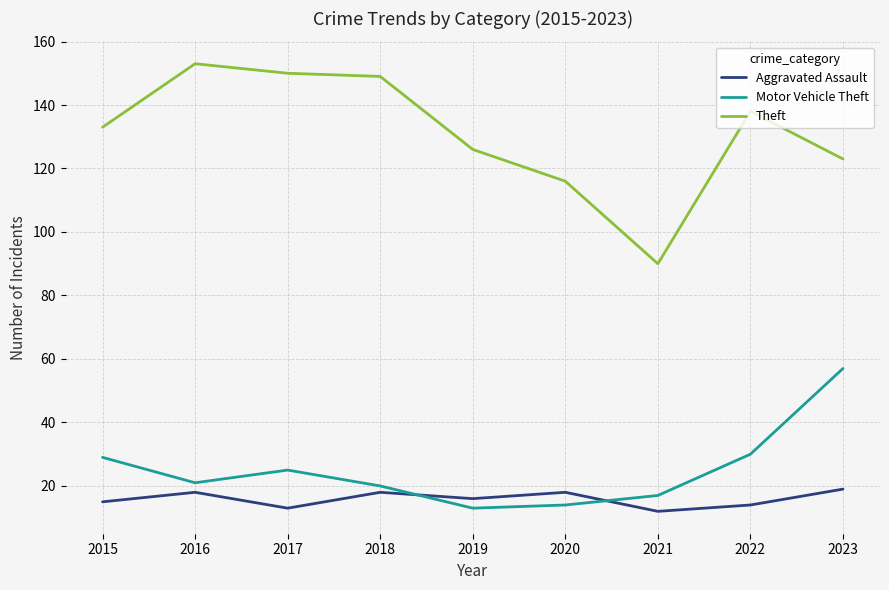

True or false: Aggravated Assault has a value of 18 at 2018.

True